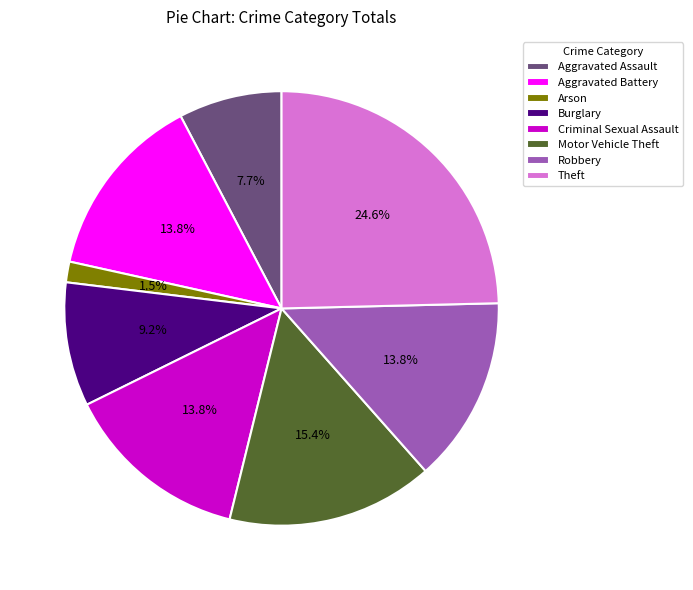

How many slices are in this pie chart?

8